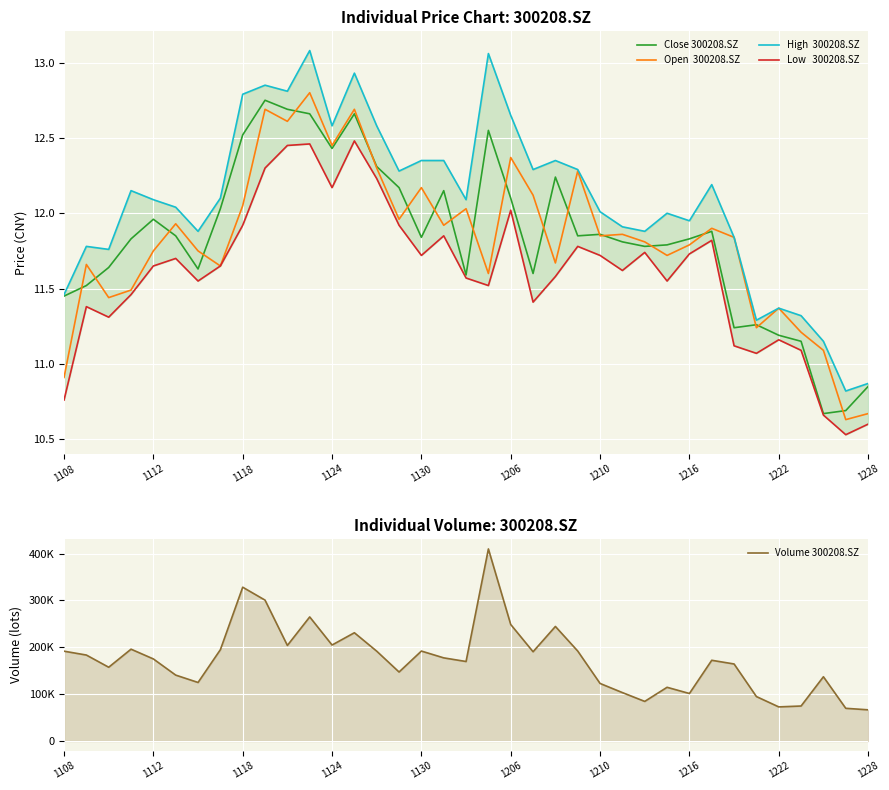

Between 1206 and 1222, which series saw the biggest shift?

Volume 300208.SZ